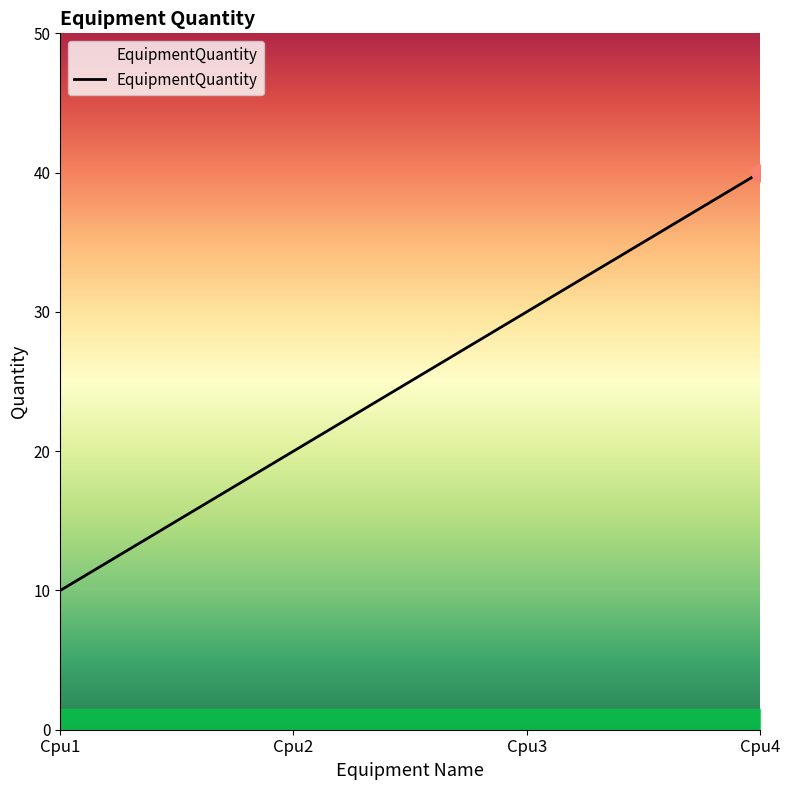

How many series are shown in this chart?

1